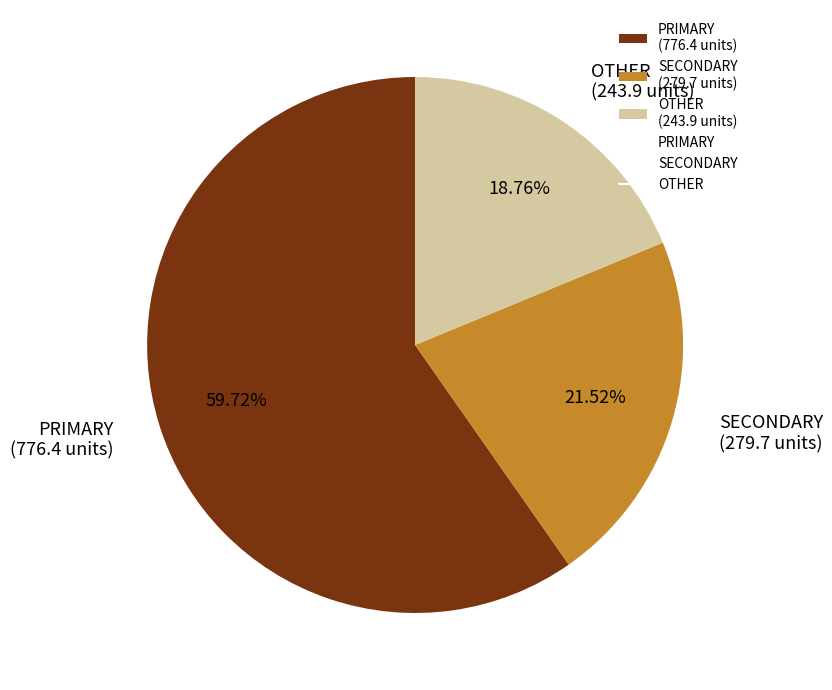

What is the majority slice?

PRIMARY (776.4 units)